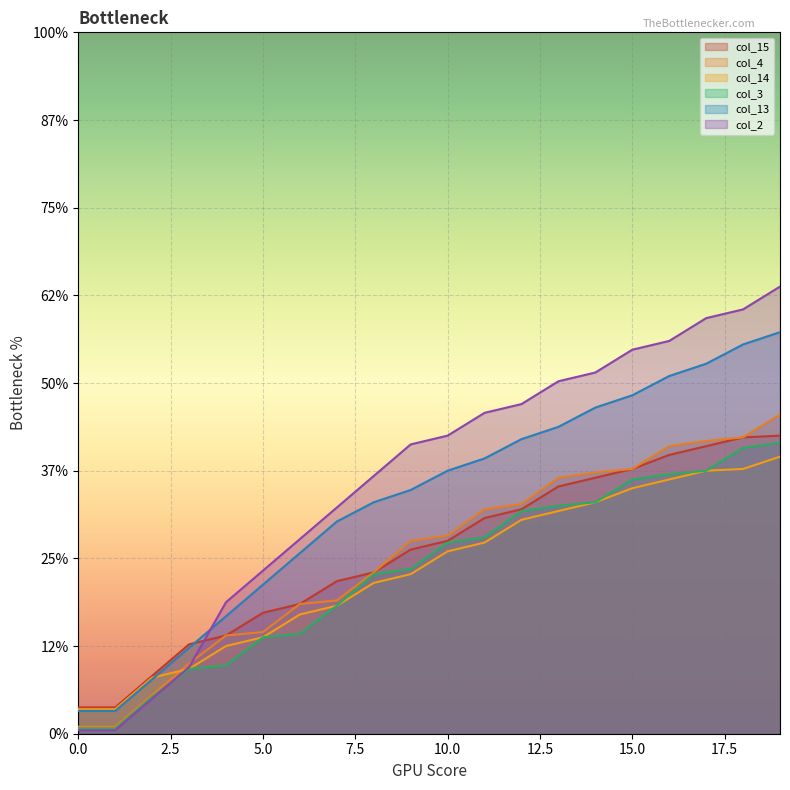

At which label is col_14 closest to 84?

8